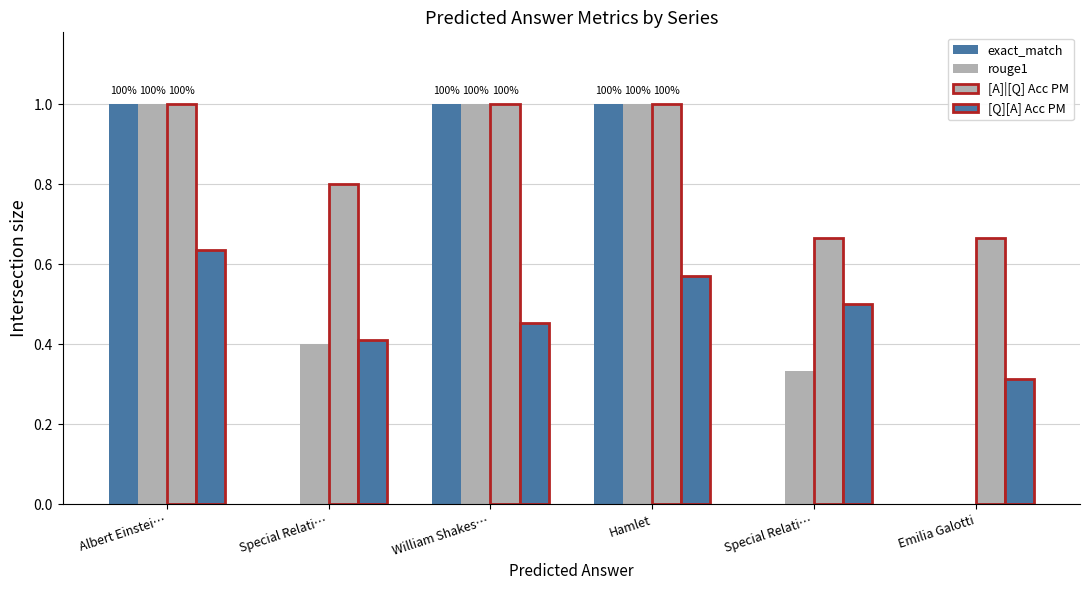

What is the difference between the highest and lowest values at Hamlet?

0.4